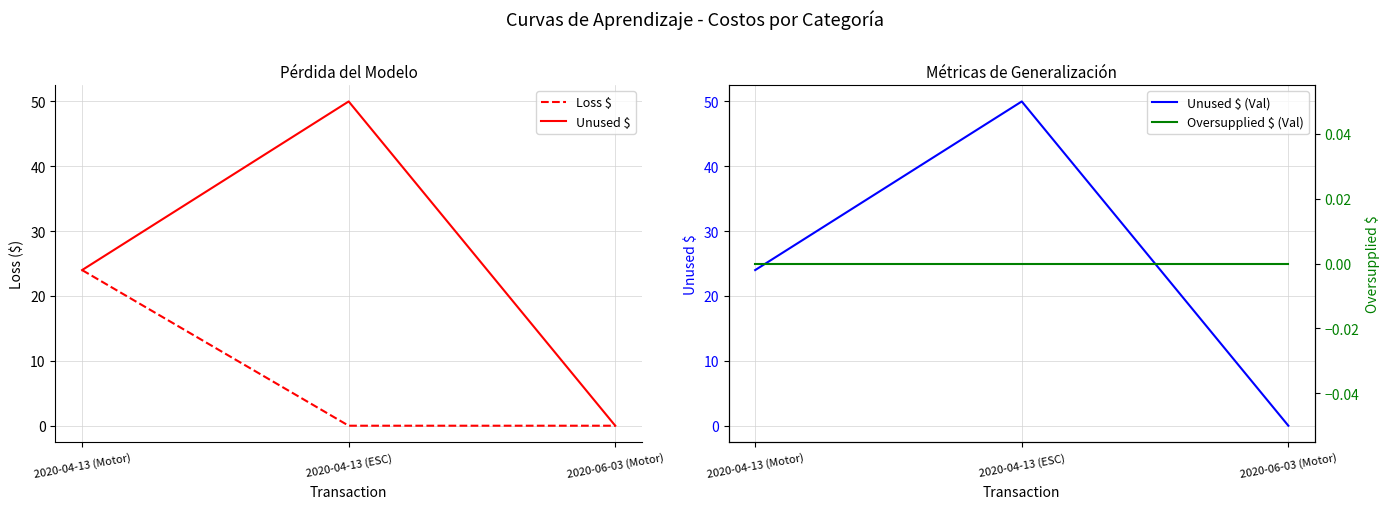

At which category does the chart reach its minimum across all series?

2020-04-13 (ESC)